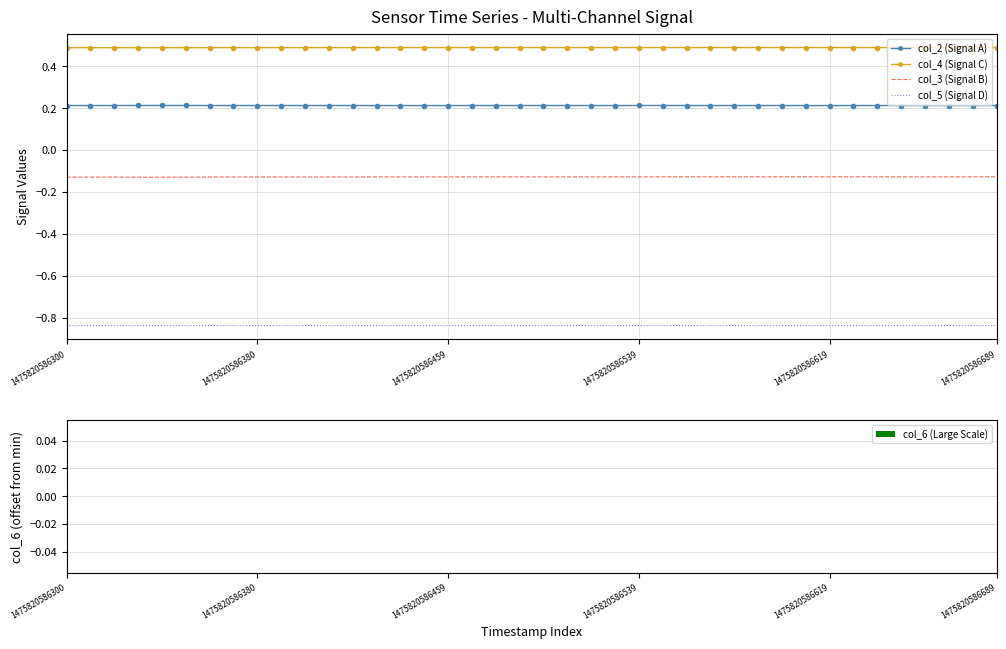

Rank the series by their average value, from highest to lowest.

col_4 (Signal C), col_2 (Signal A), col_3 (Signal B), col_5 (Signal D)